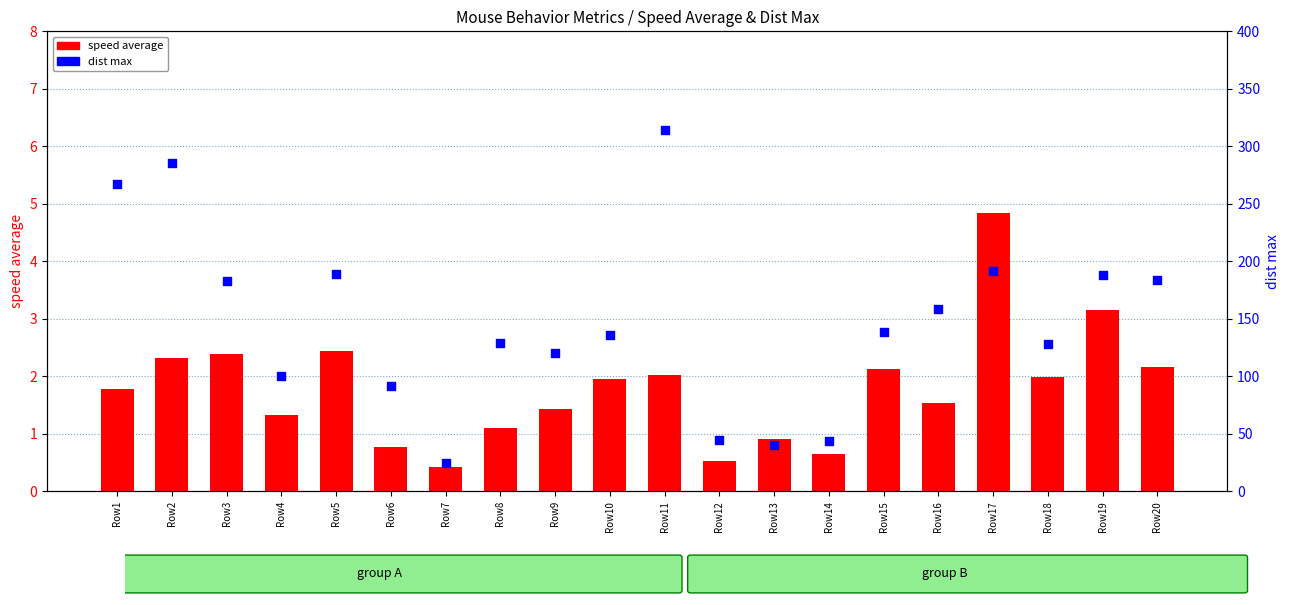

Which series contains the lowest Y value?

speed average